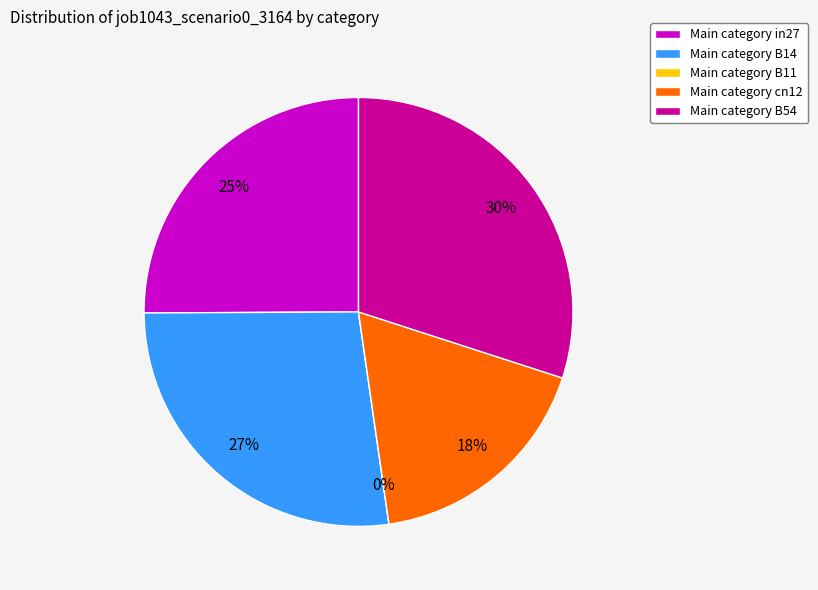

Is it true that B11 is 12% of the pie?

False